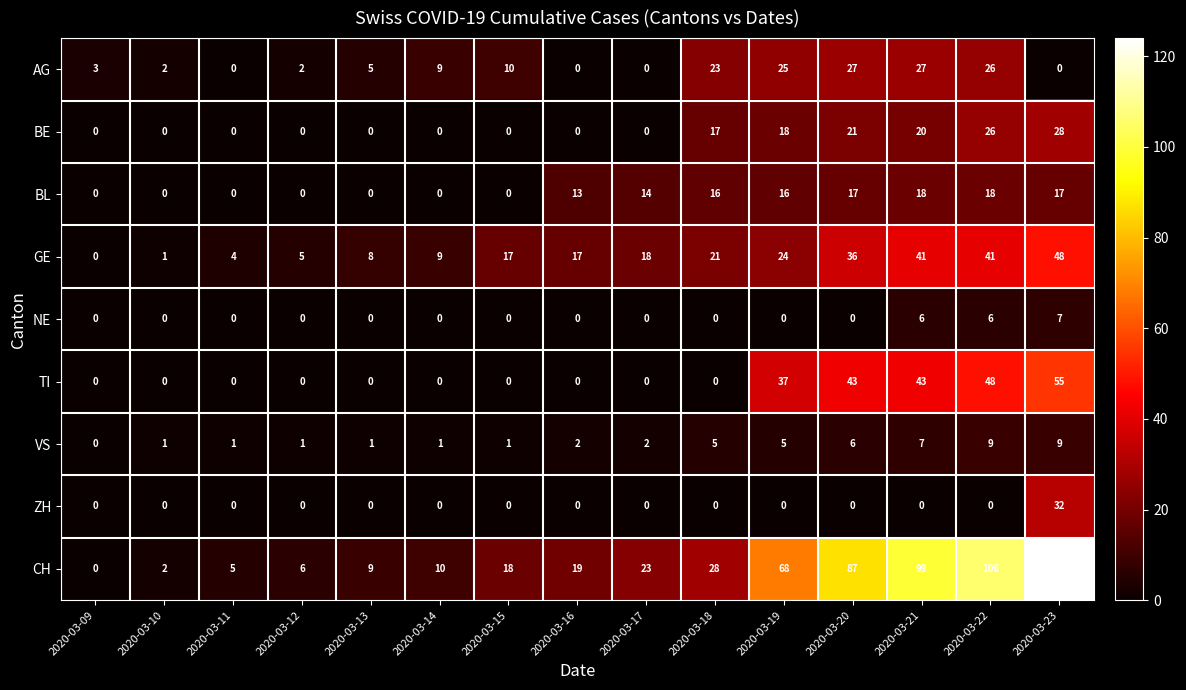

How many series are shown in this chart?

9